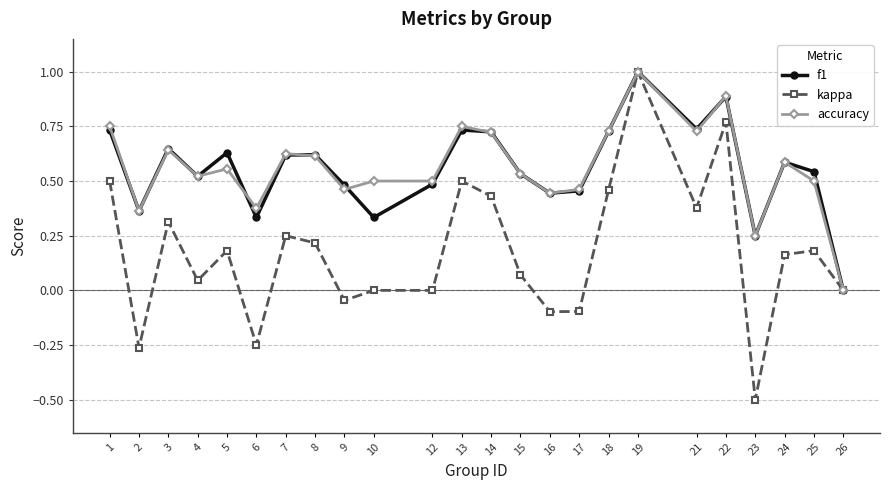

At which category does the chart reach its minimum across all series?

23